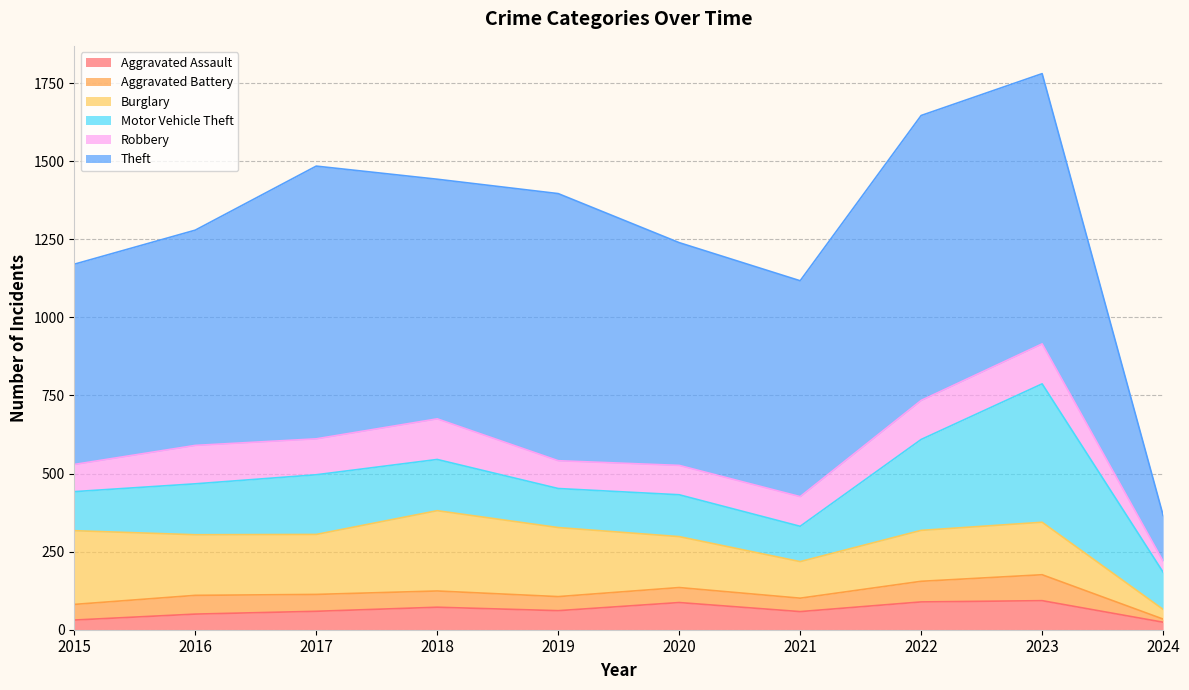

The Aggravated Battery series shows 79 at 2020. True or false?

False